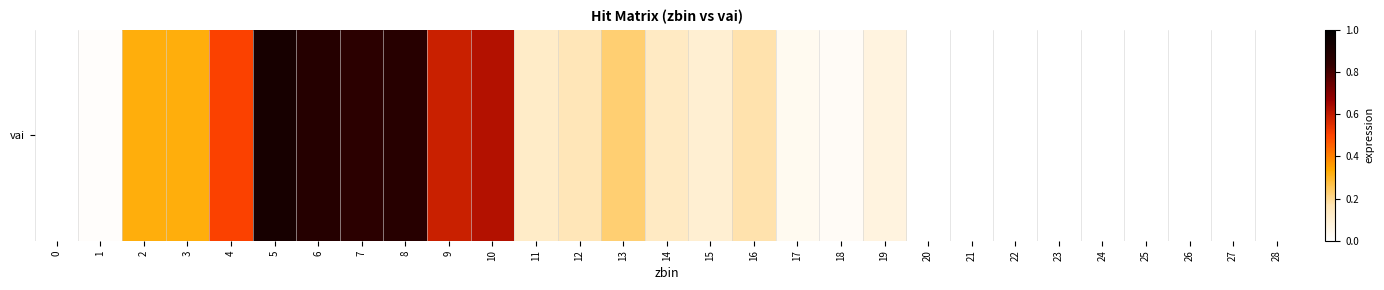

What is the difference between the second highest and second lowest values?

0.9